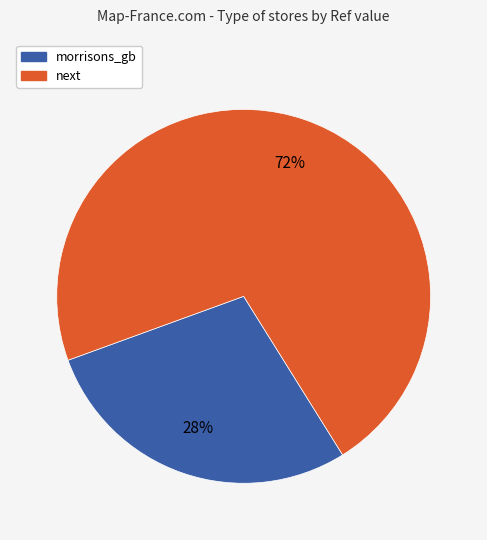

The next slice represents 83% of the pie. True or false?

False